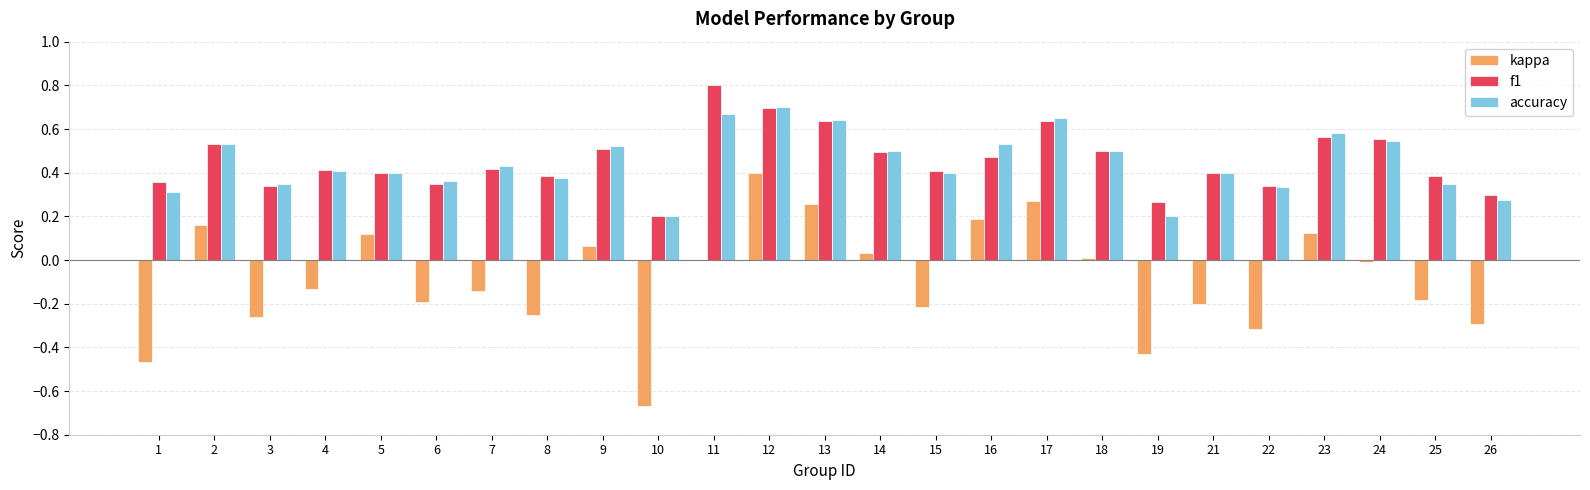

What are all the series names shown in the legend?

kappa, f1, accuracy